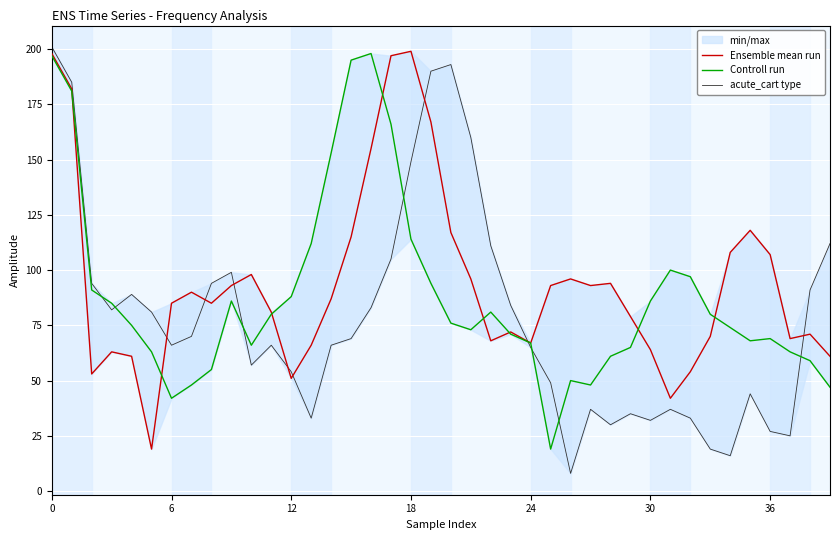

At which label is acute_cart type closest to 104?

17